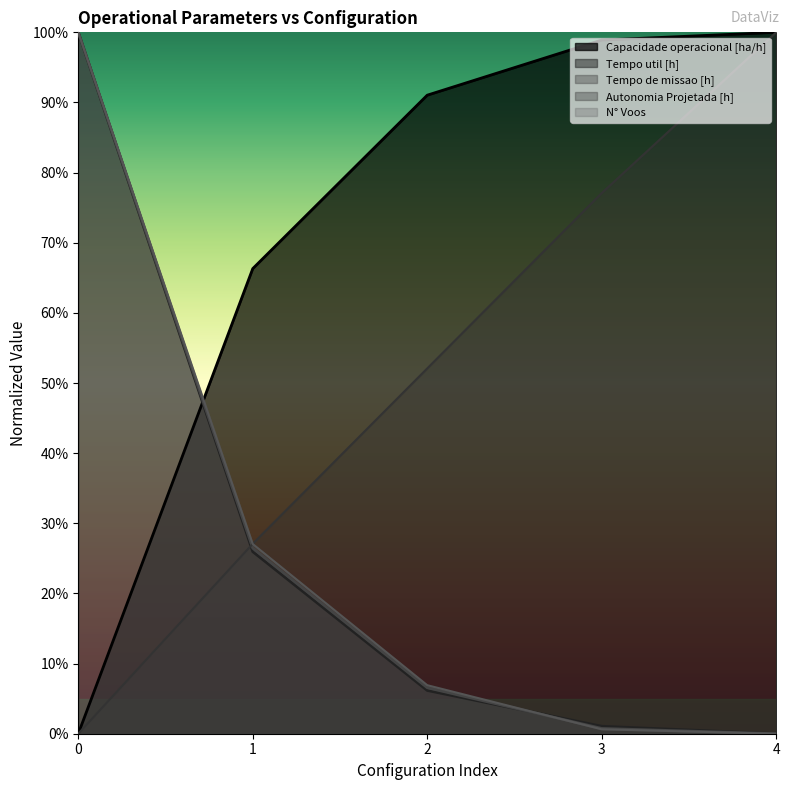

How many lines are shown in the chart?

5